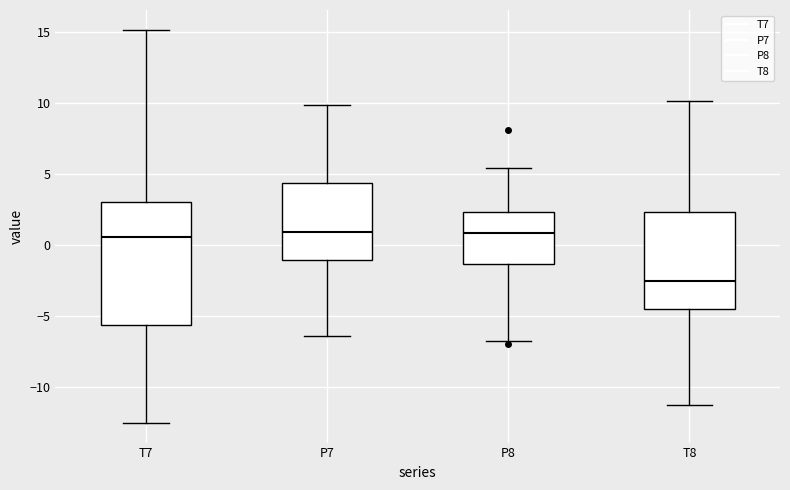

Which box is the tallest, from its lower edge to its upper edge?

T7